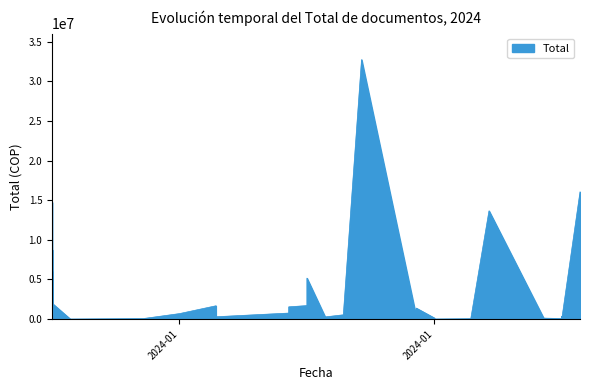

What is the difference between the maximum and minimum values?

32734500